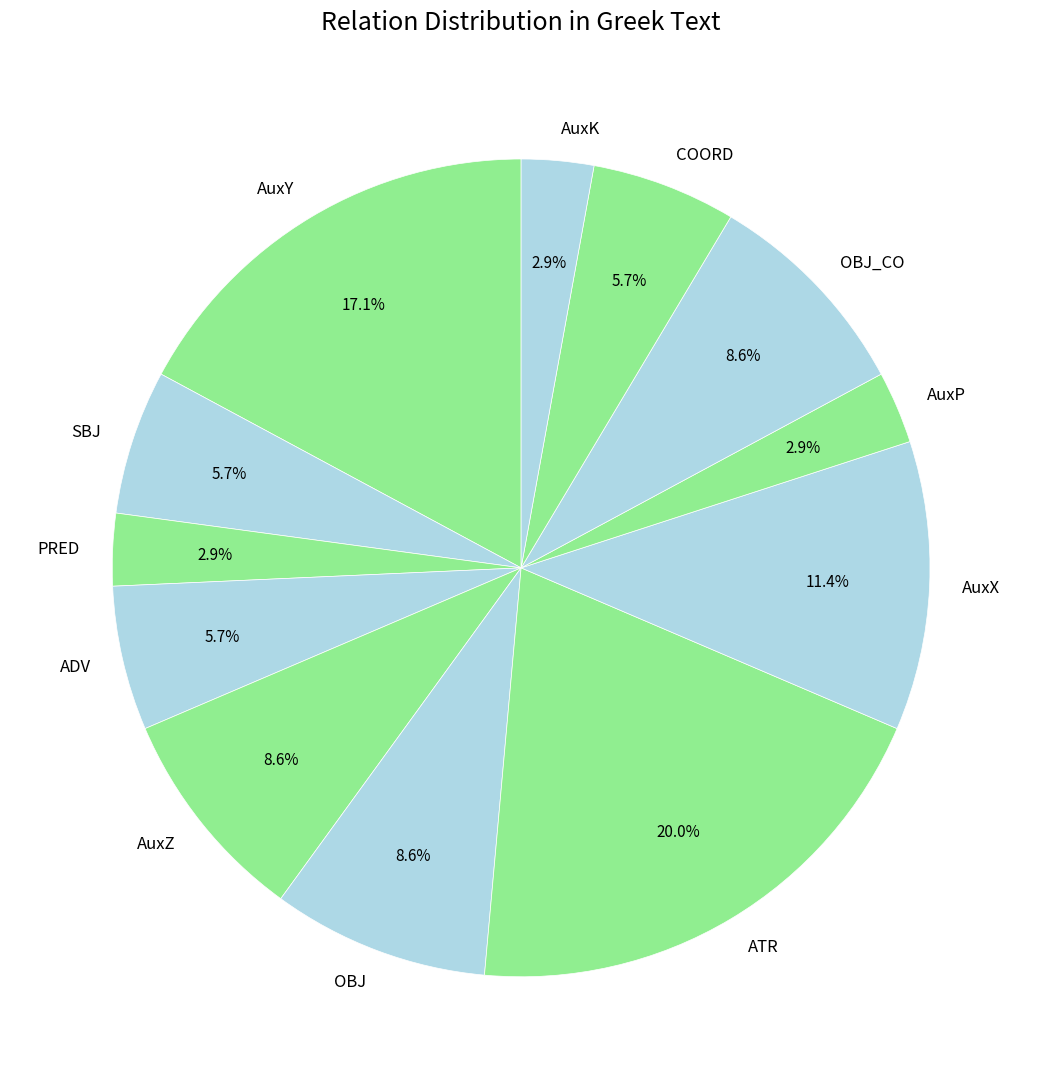

How many slices are in this pie chart?

12